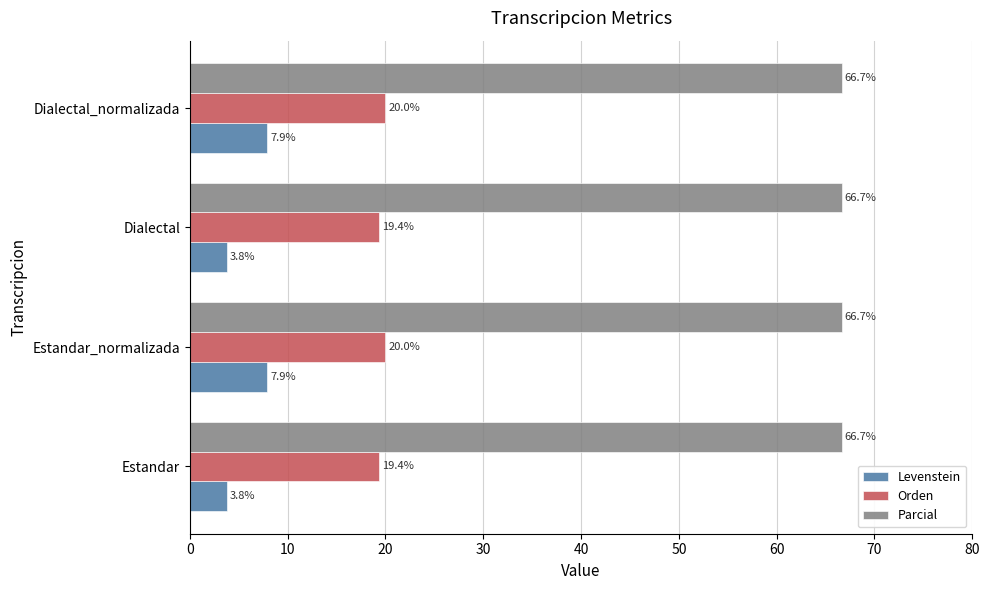

Which series has the largest range (max minus min)?

Levenstein